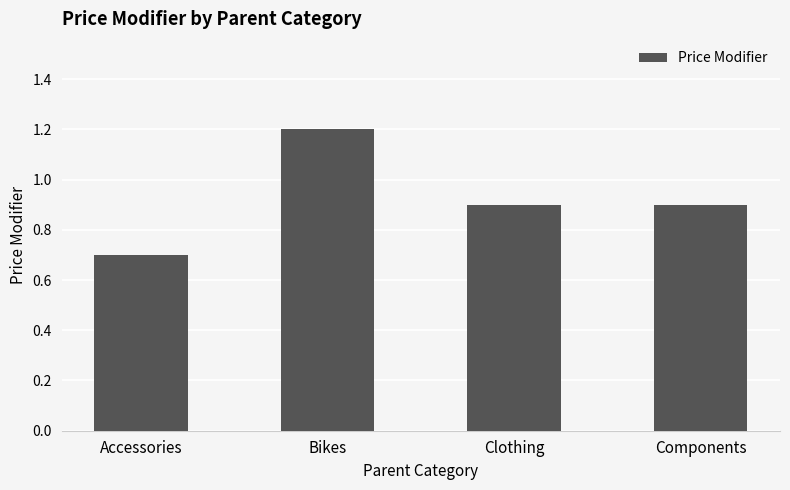

What is the minimum value shown in the chart?

0.7